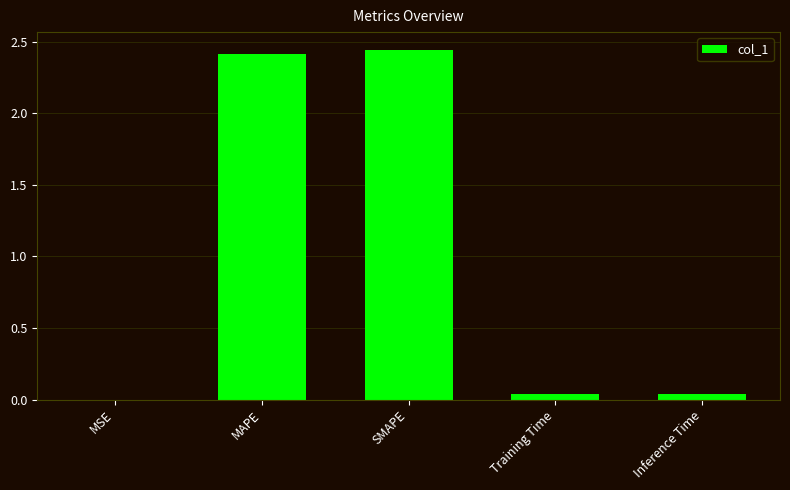

Between Inference Time and MAPE, which is larger?

MAPE